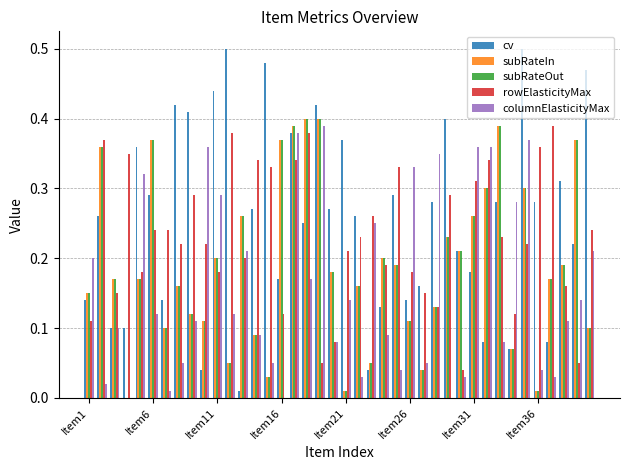

What is the sum of all cv values?

10.2